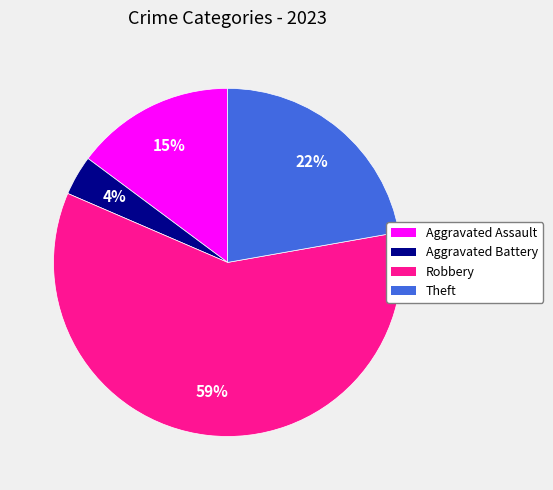

Combined, do Aggravated Battery and Aggravated Assault account for over 50%?

No